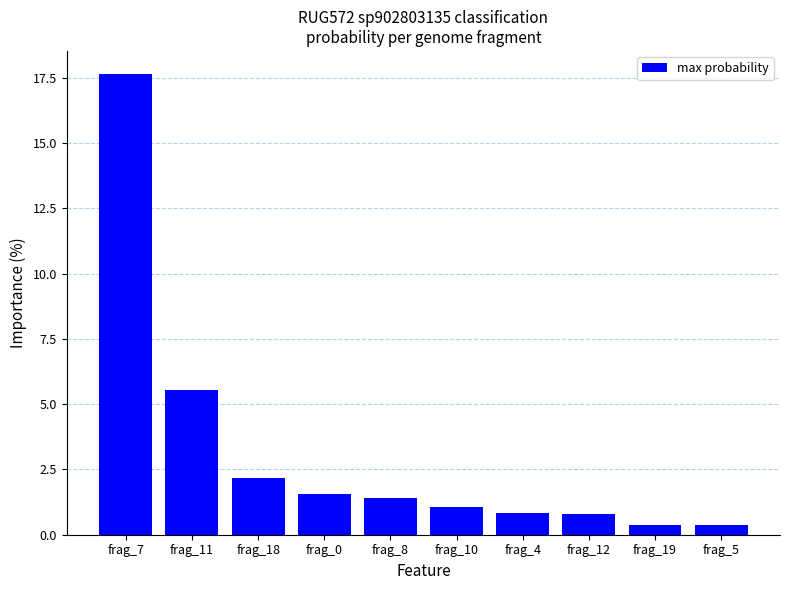

Count the number of data series in this chart.

1